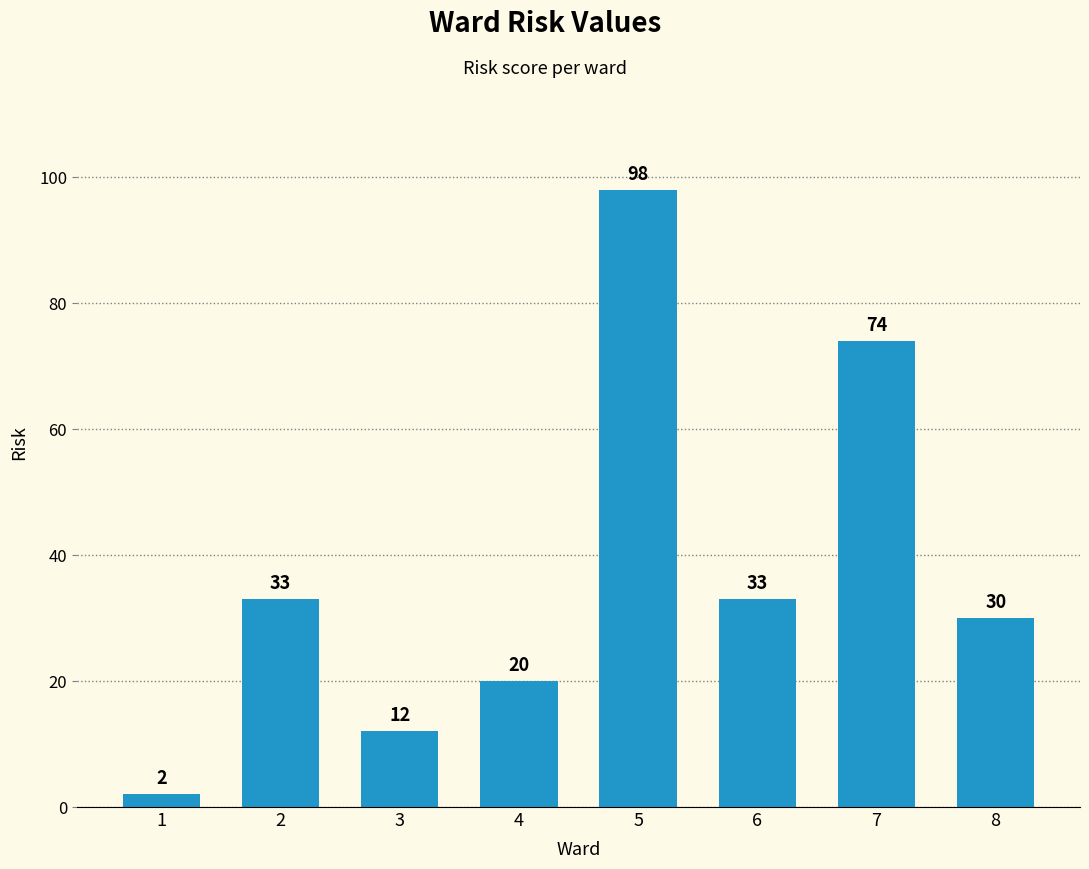

Which has a higher value, 6 or 7?

7